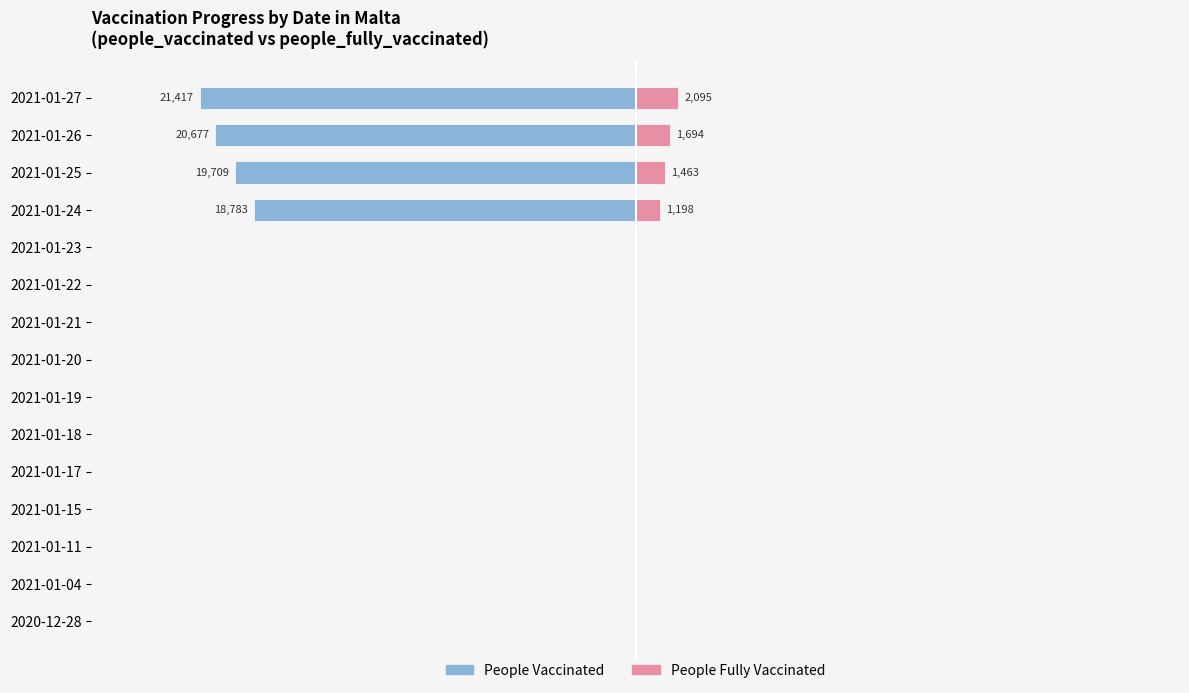

The value of people_fully_vaccinated at 2021-01-24 is 1839. True or false?

False